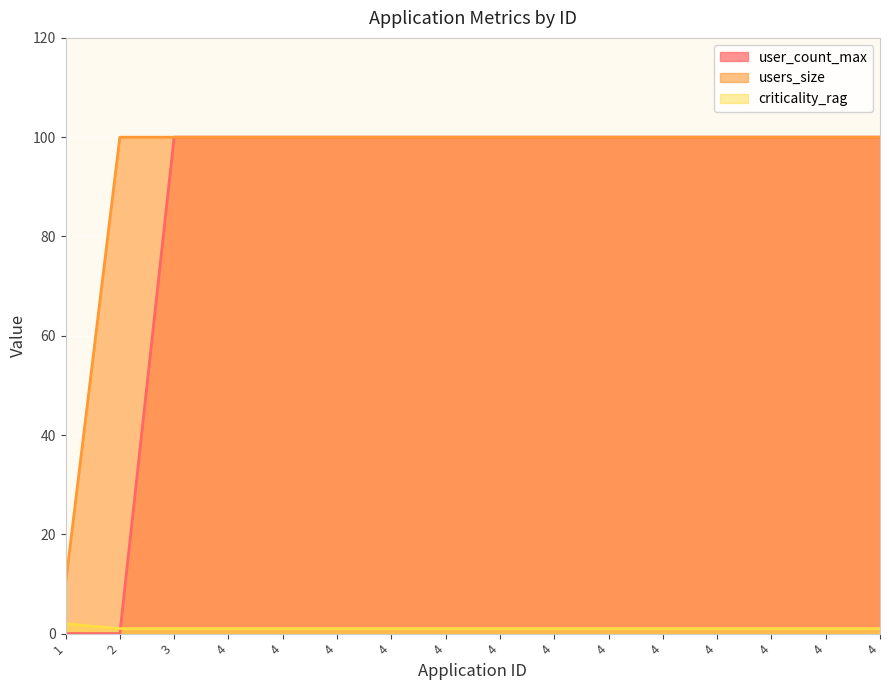

True or false: users_size has more than 0 interior local peaks.

False